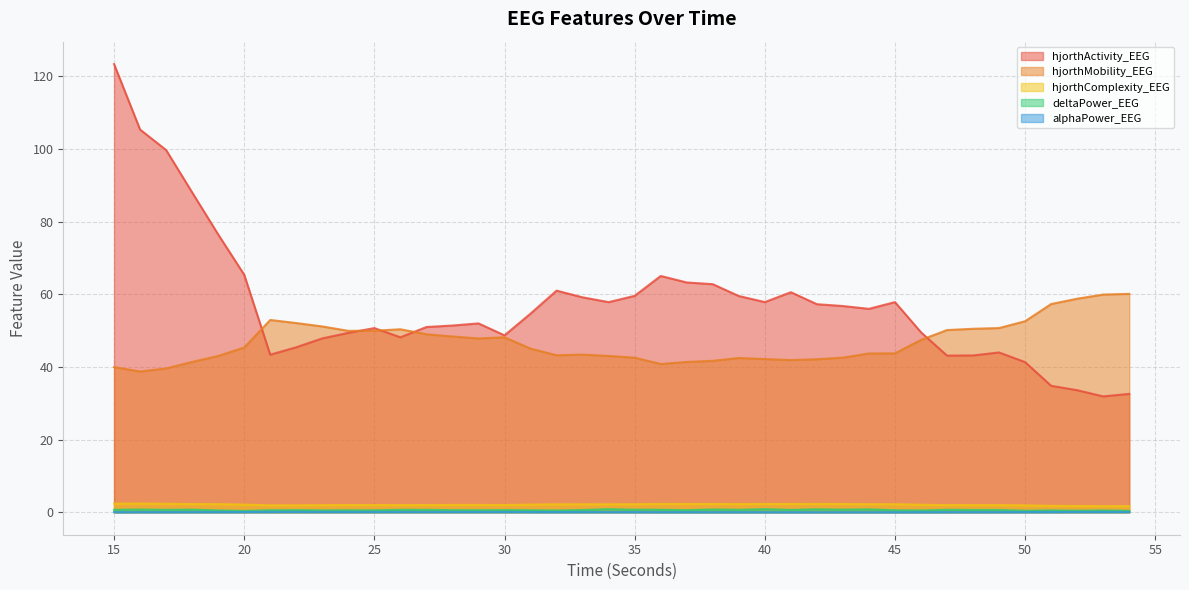

Which series has the largest total across all categories?

hjorthActivity_EEG